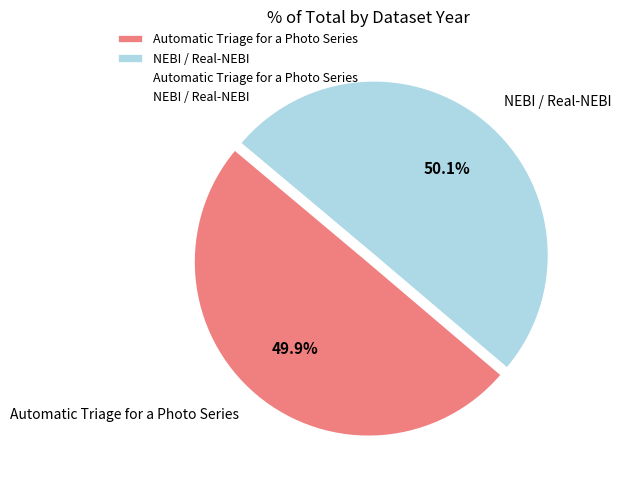

What percentage do Automatic Triage for a Photo Series and NEBI / Real-NEBI together represent?

100.0%